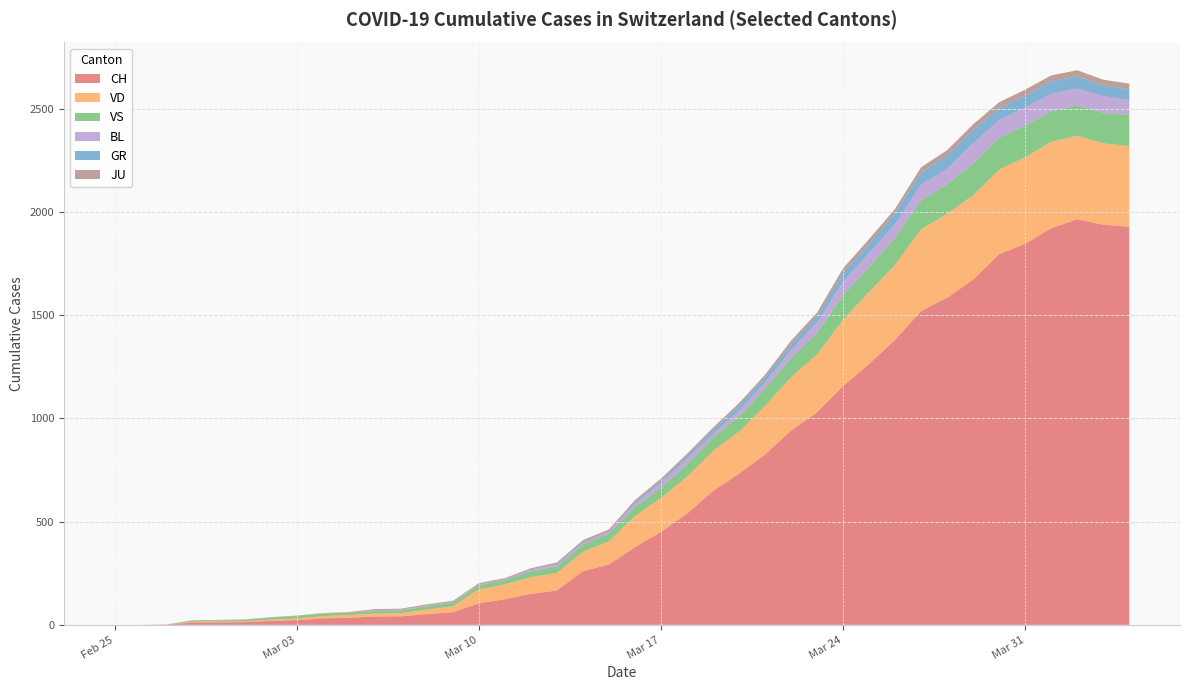

Reading left to right, what are all the values shown in this chart?

CH: 2020-02-25=0	2020-02-26=0	2020-02-27=1	2020-02-28=11	2020-02-29=12	2020-03-01=13	2020-03-02=19	2020-03-03=23	2020-03-04=31	2020-03-05=34	2020-03-06=40	2020-03-07=41	2020-03-08=52	2020-03-09=61	2020-03-10=104	2020-03-11=124	2020-03-12=150	2020-03-13=166	2020-03-14=259	2020-03-15=292	2020-03-16=376	2020-03-17=450	2020-03-18=538	2020-03-19=648	2020-03-20=732	2020-03-21=825	2020-03-22=940	2020-03-23=1029	2020-03-24=1156	2020-03-25=1263	2020-03-26=1381	2020-03-27=1520	2020-03-28=1584	2020-03-29=1672	2020-03-30=1795	2020-03-31=1845	2020-04-01=1921	2020-04-02=1964	2020-04-03=1938	2020-04-04=1927
VD: 2020-02-25=0	2020-02-26=0	2020-02-27=0	2020-02-28=4	2020-02-29=4	2020-03-01=4	2020-03-02=6	2020-03-03=8	2020-03-04=11	2020-03-05=14	2020-03-06=15	2020-03-07=16	2020-03-08=22	2020-03-09=29	2020-03-10=68	2020-03-11=72	2020-03-12=81	2020-03-13=86	2020-03-14=95	2020-03-15=113	2020-03-16=151	2020-03-17=165	2020-03-18=180	2020-03-19=194	2020-03-20=204	2020-03-21=236	2020-03-22=259	2020-03-23=281	2020-03-24=322	2020-03-25=350	2020-03-26=363	2020-03-27=396	2020-03-28=407	2020-03-29=409	2020-03-30=410	2020-03-31=419	2020-04-01=419	2020-04-02=405	2020-04-03=394	2020-04-04=392
VS: 2020-02-25=0	2020-02-26=0	2020-02-27=0	2020-02-28=6	2020-02-29=6	2020-03-01=7	2020-03-02=10	2020-03-03=12	2020-03-04=13	2020-03-05=11	2020-03-06=12	2020-03-07=12	2020-03-08=16	2020-03-09=17	2020-03-10=20	2020-03-11=21	2020-03-12=28	2020-03-13=30	2020-03-14=34	2020-03-15=36	2020-03-16=42	2020-03-17=47	2020-03-18=59	2020-03-19=64	2020-03-20=73	2020-03-21=83	2020-03-22=92	2020-03-23=104	2020-03-24=118	2020-03-25=119	2020-03-26=129	2020-03-27=138	2020-03-28=143	2020-03-29=153	2020-03-30=154	2020-03-31=153	2020-04-01=147	2020-04-02=147	2020-04-03=147	2020-04-04=150
BL: 2020-02-25=0	2020-02-26=0	2020-02-27=0	2020-02-28=0	2020-02-29=1	2020-03-01=1	2020-03-02=1	2020-03-03=1	2020-03-04=1	2020-03-05=1	2020-03-06=4	2020-03-07=4	2020-03-08=4	2020-03-09=4	2020-03-10=5	2020-03-11=3	2020-03-12=9	2020-03-13=12	2020-03-14=8	2020-03-15=12	2020-03-16=17	2020-03-17=26	2020-03-18=27	2020-03-19=19	2020-03-20=27	2020-03-21=30	2020-03-22=40	2020-03-23=51	2020-03-24=66	2020-03-25=68	2020-03-26=68	2020-03-27=79	2020-03-28=75	2020-03-29=99	2020-03-30=86	2020-03-31=88	2020-04-01=86	2020-04-02=81	2020-04-03=82	2020-04-04=73
GR: 2020-02-25=0	2020-02-26=0	2020-02-27=0	2020-02-28=0	2020-02-29=0	2020-03-01=0	2020-03-02=0	2020-03-03=0	2020-03-04=0	2020-03-05=0	2020-03-06=0	2020-03-07=0	2020-03-08=0	2020-03-09=0	2020-03-10=0	2020-03-11=0	2020-03-12=0	2020-03-13=0	2020-03-14=6	2020-03-15=0	2020-03-16=9	2020-03-17=9	2020-03-18=13	2020-03-19=18	2020-03-20=24	2020-03-21=24	2020-03-22=27	2020-03-23=29	2020-03-24=43	2020-03-25=45	2020-03-26=52	2020-03-27=58	2020-03-28=63	2020-03-29=63	2020-03-30=58	2020-03-31=58	2020-04-01=59	2020-04-02=60	2020-04-03=51	2020-04-04=52
JU: 2020-02-25=0	2020-02-26=0	2020-02-27=1	2020-02-28=1	2020-02-29=1	2020-03-01=1	2020-03-02=1	2020-03-03=1	2020-03-04=1	2020-03-05=2	2020-03-06=5	2020-03-07=5	2020-03-08=5	2020-03-09=5	2020-03-10=5	2020-03-11=6	2020-03-12=6	2020-03-13=8	2020-03-14=8	2020-03-15=9	2020-03-16=9	2020-03-17=11	2020-03-18=11	2020-03-19=12	2020-03-20=14	2020-03-21=13	2020-03-22=18	2020-03-23=18	2020-03-24=22	2020-03-25=23	2020-03-26=22	2020-03-27=25	2020-03-28=27	2020-03-29=28	2020-03-30=28	2020-03-31=29	2020-04-01=29	2020-04-02=29	2020-04-03=28	2020-04-04=27